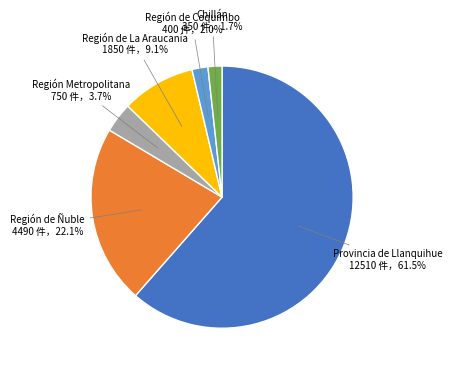

Between Región Metropolitana and Provincia de Llanquihue, which is larger?

Provincia de Llanquihue